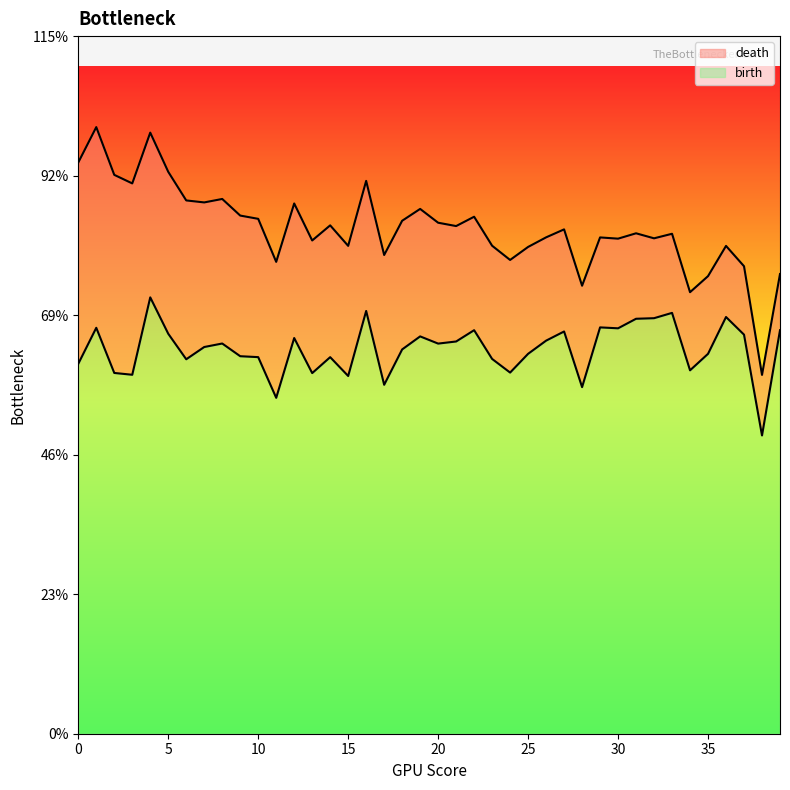

Which series has the largest total across all categories?

death